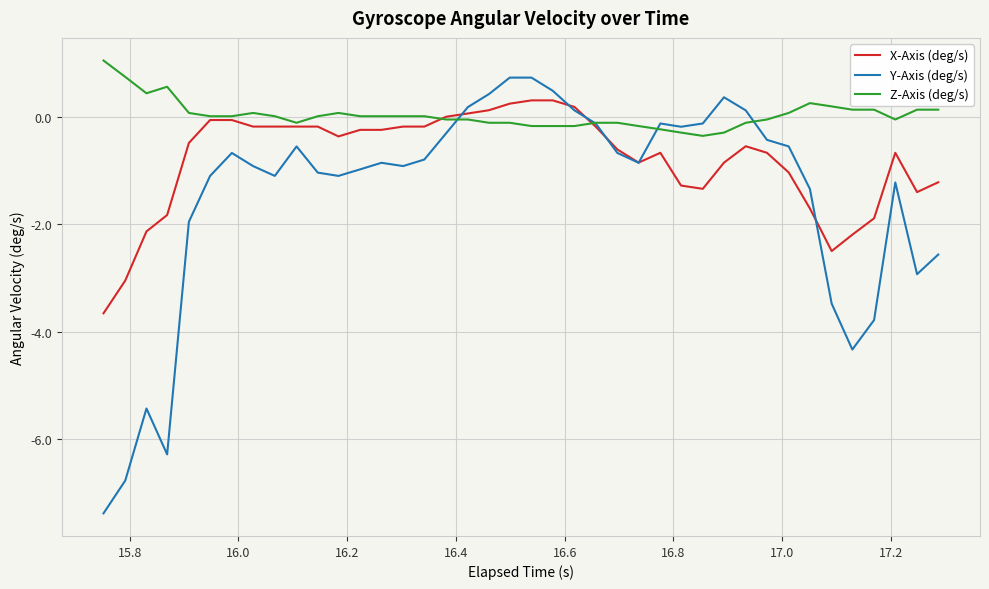

Rank the series by their maximum value, from highest to lowest.

Z-Axis (deg/s), Y-Axis (deg/s), X-Axis (deg/s)